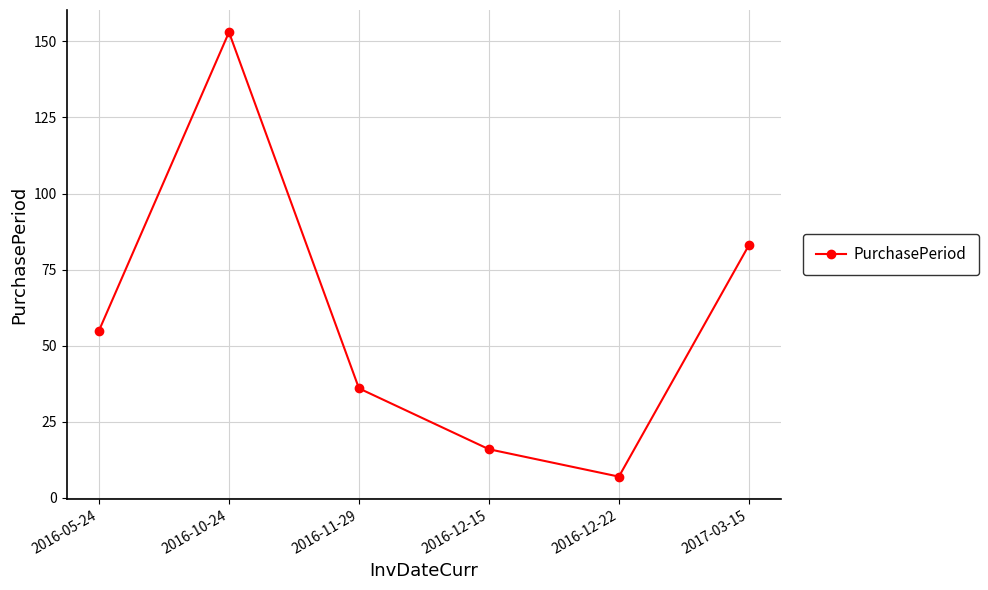

Reading left to right, list all the values displayed in this chart.

2016-05-24=55	2016-10-24=153	2016-11-29=36	2016-12-15=16	2016-12-22=7	2017-03-15=83